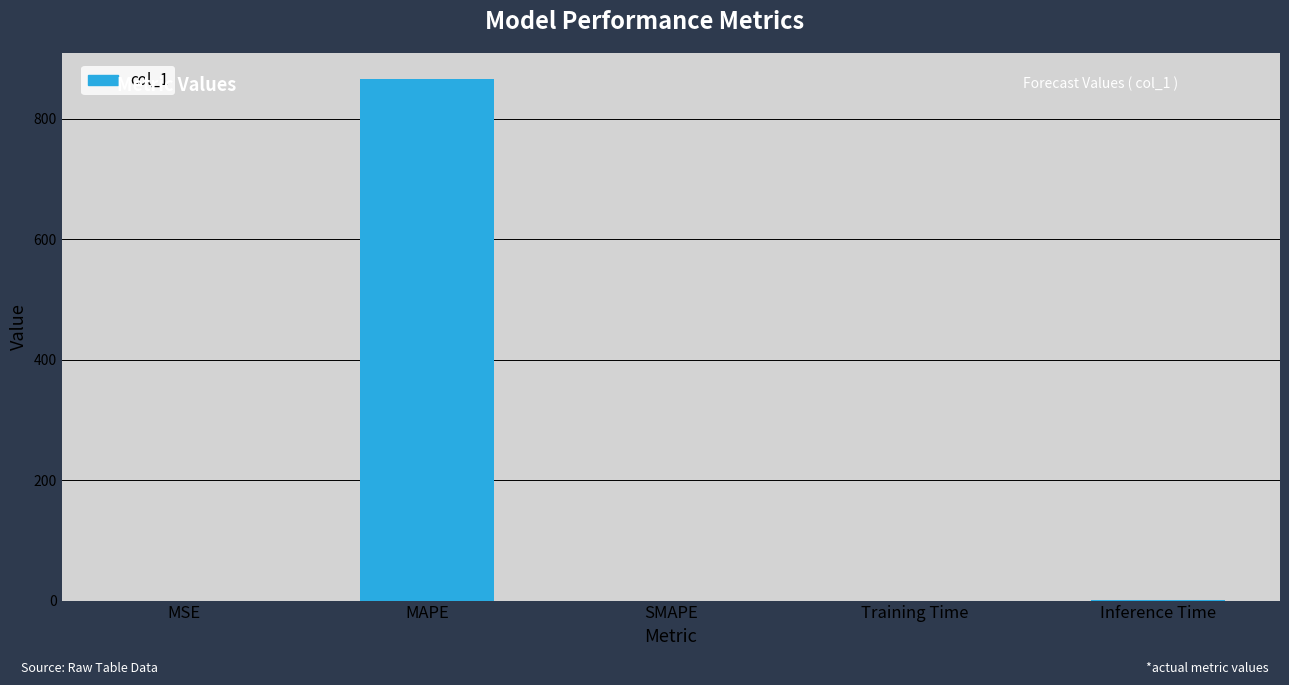

Are the bars horizontal?

No